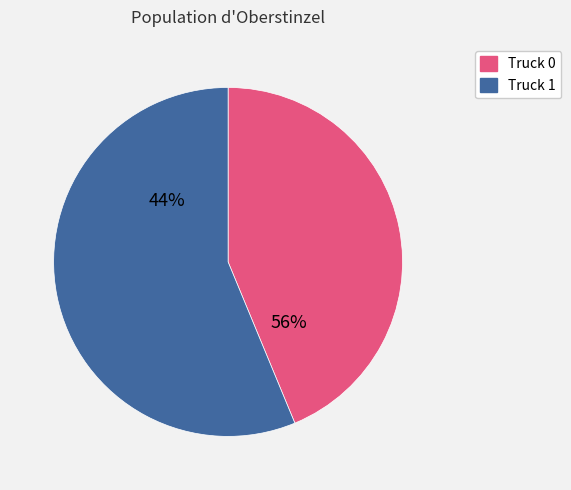

The Truck 0 slice represents 44% of the pie. True or false?

True